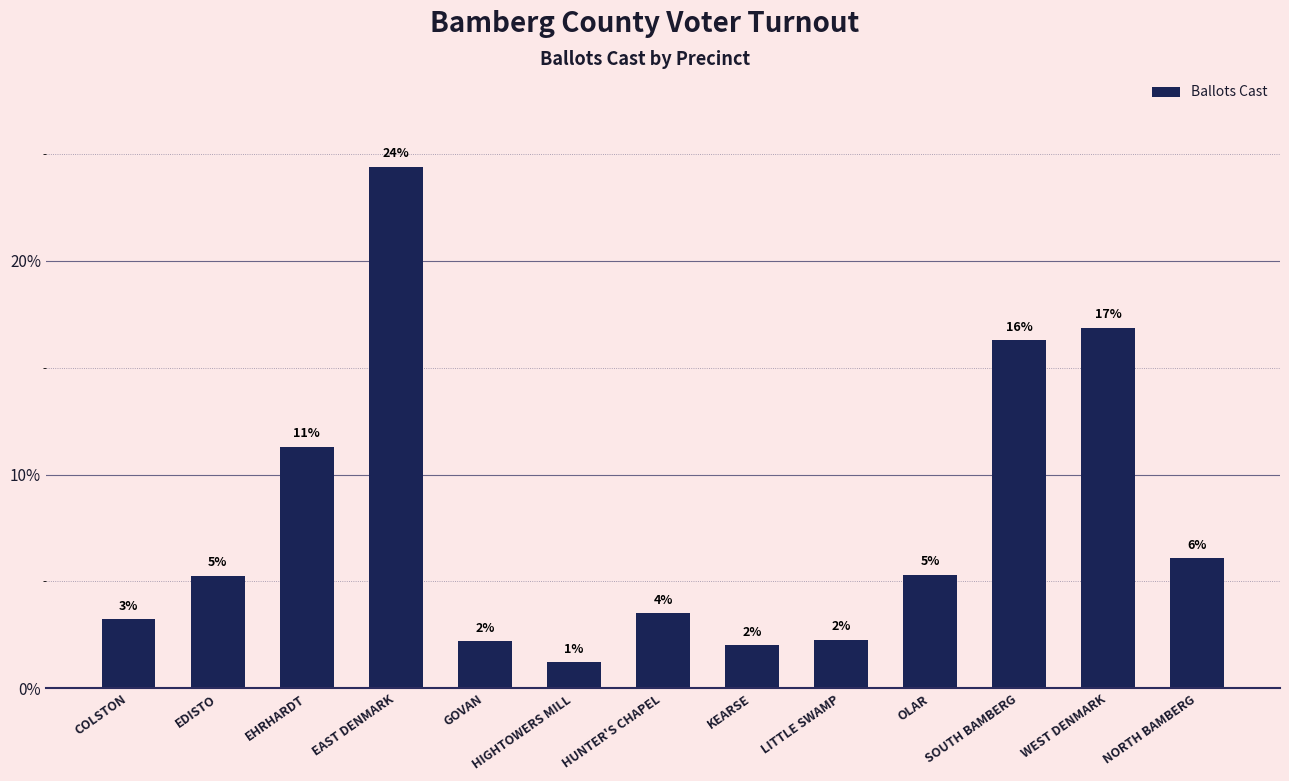

How many bars are there in total?

13